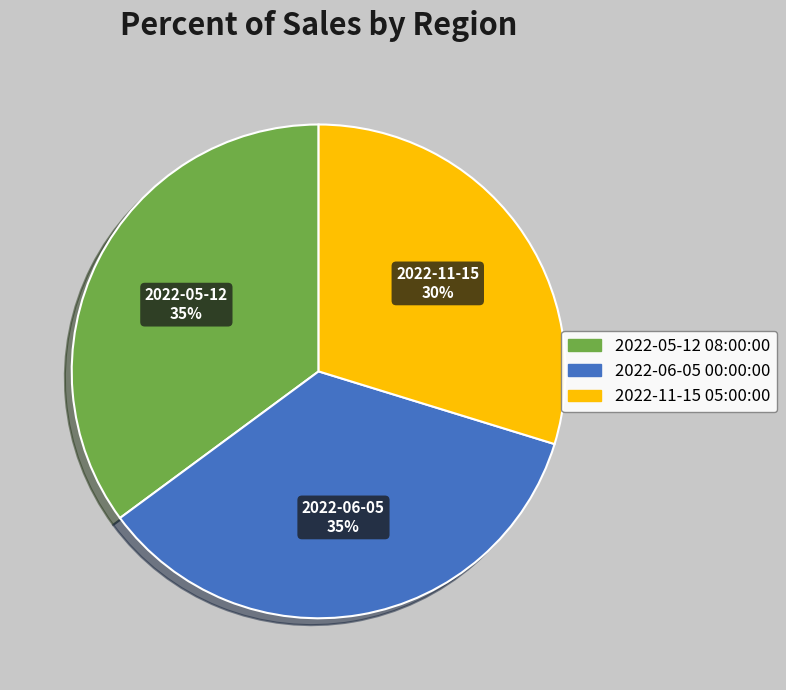

Which slice is the smallest?

2022-11-15 05:00:00